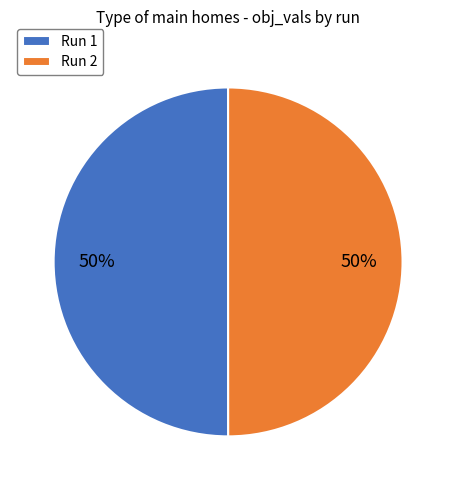

What percentage is the Run 1 slice, to the nearest percent?

50%